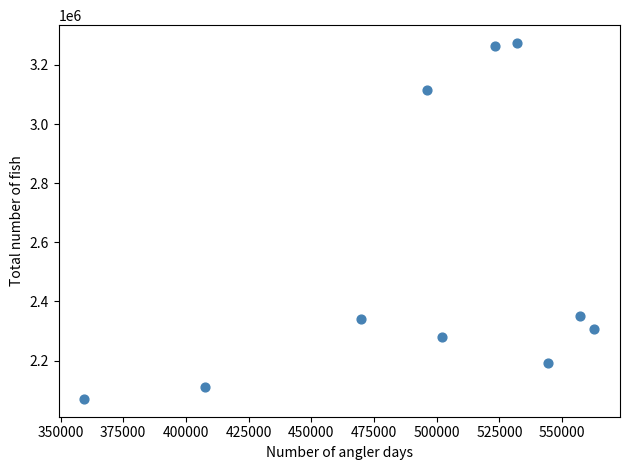

What is the average X value?

495490